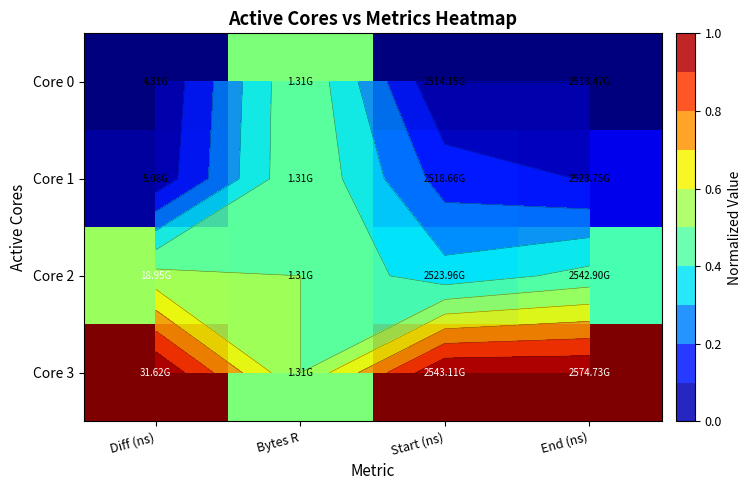

Which label corresponds to the largest value in the chart?

Diff (ns)